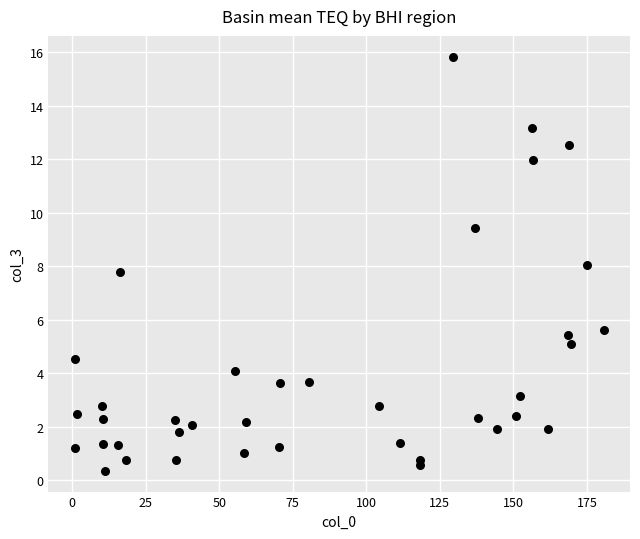

What is the range of X values (max minus min)?

179.7